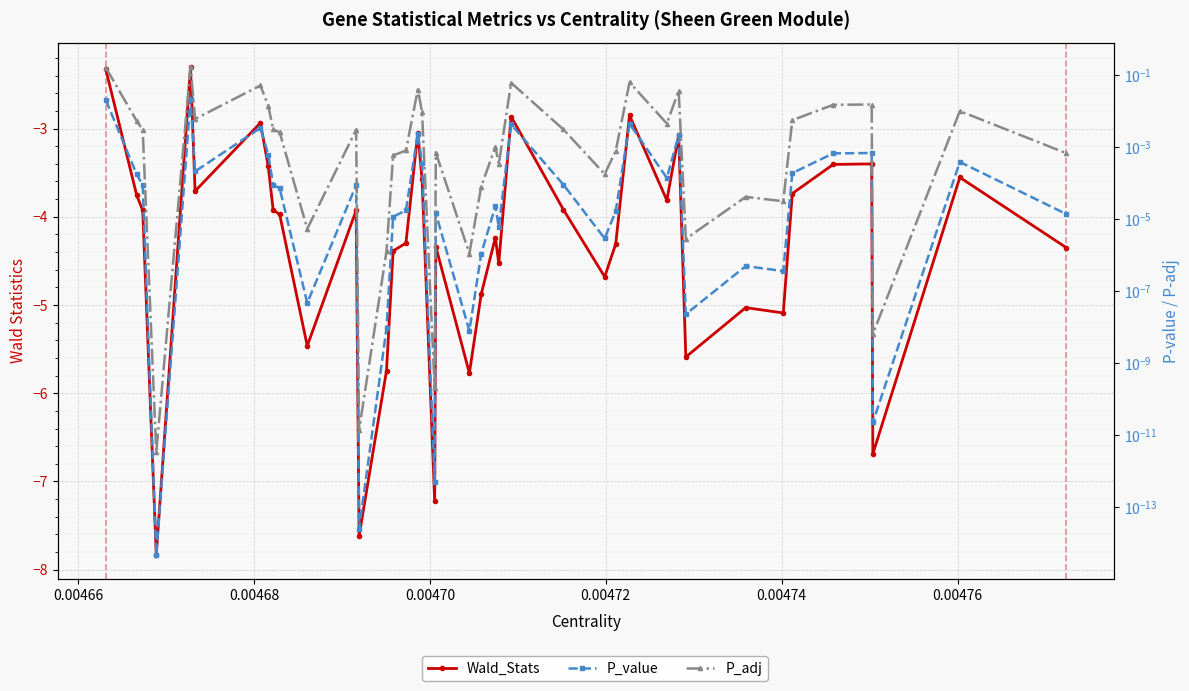

The P_adj series shows 0.0 at 0.00474. True or false?

True